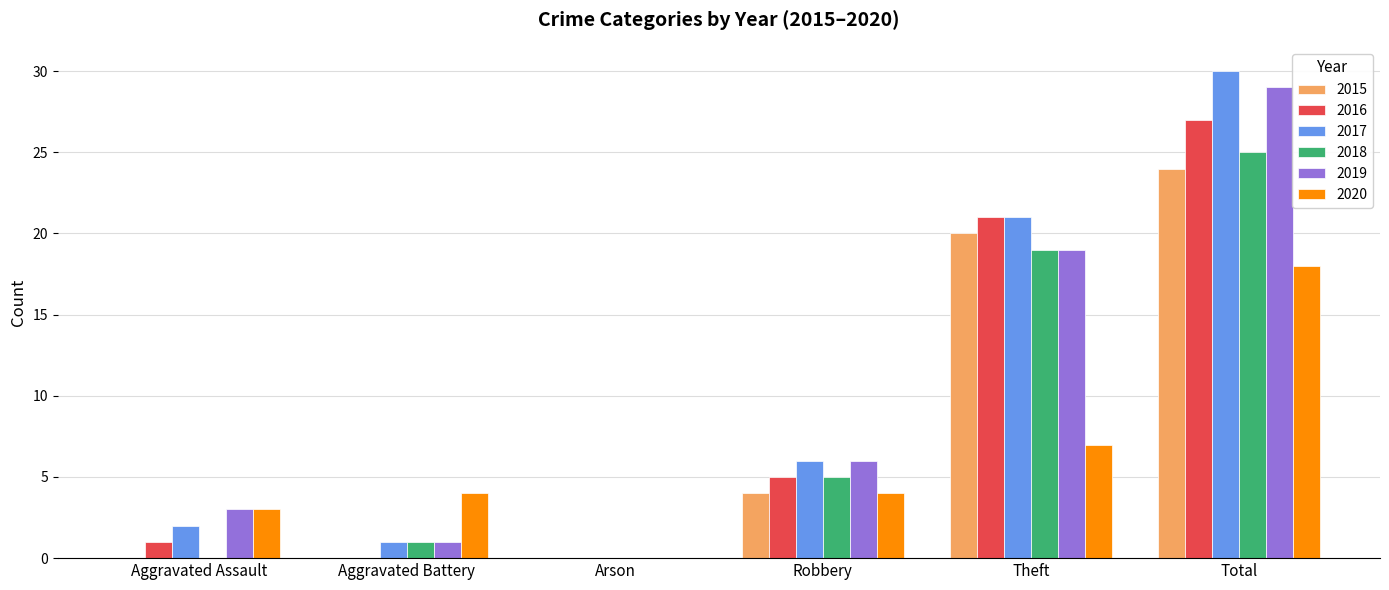

What is the greatest value displayed?

30